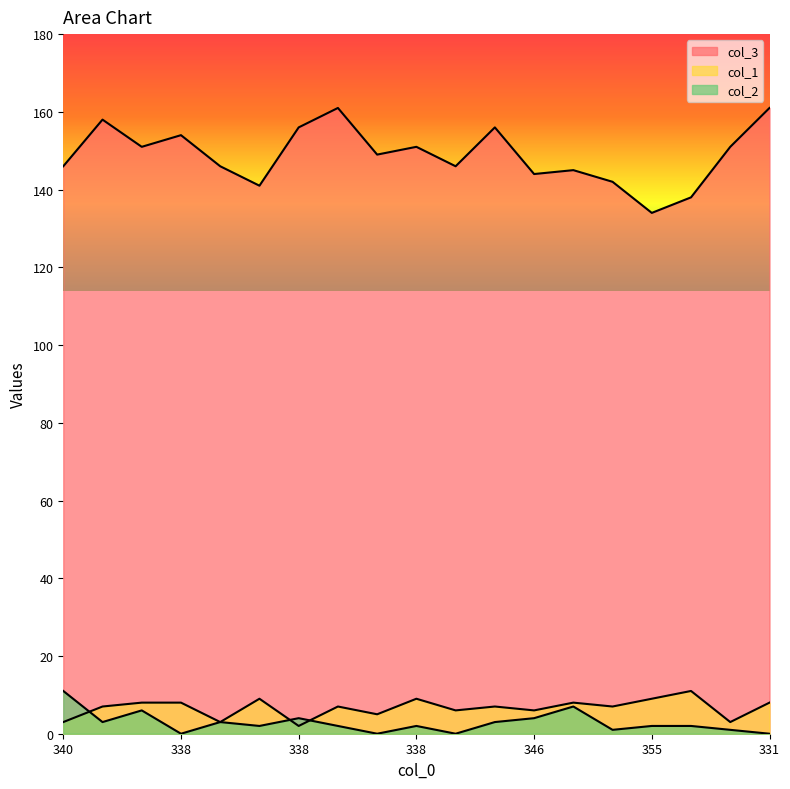

True or false: col_2 has a value of 1 at 345.

True